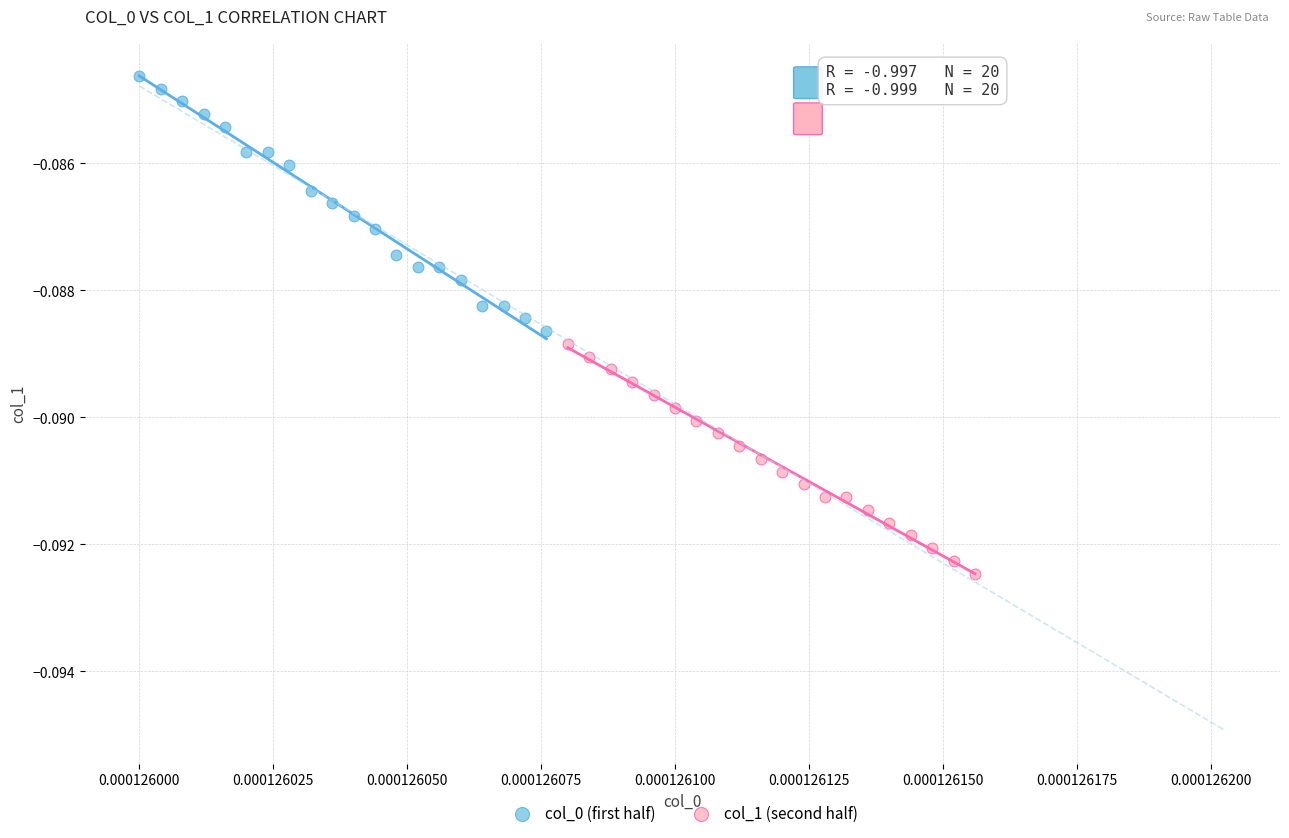

Which series contains the highest Y value?

col_0 (first half)